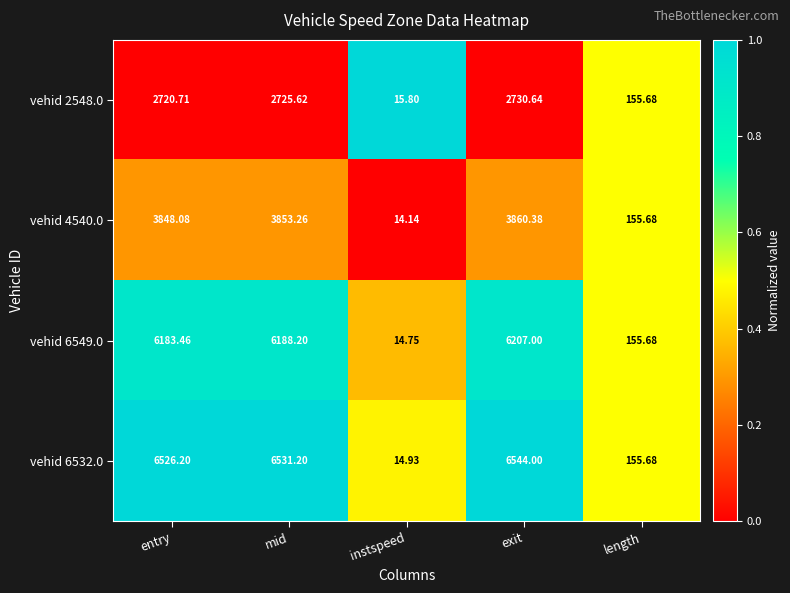

Where does the vehid 2548.0 series first go above 2720?

entry